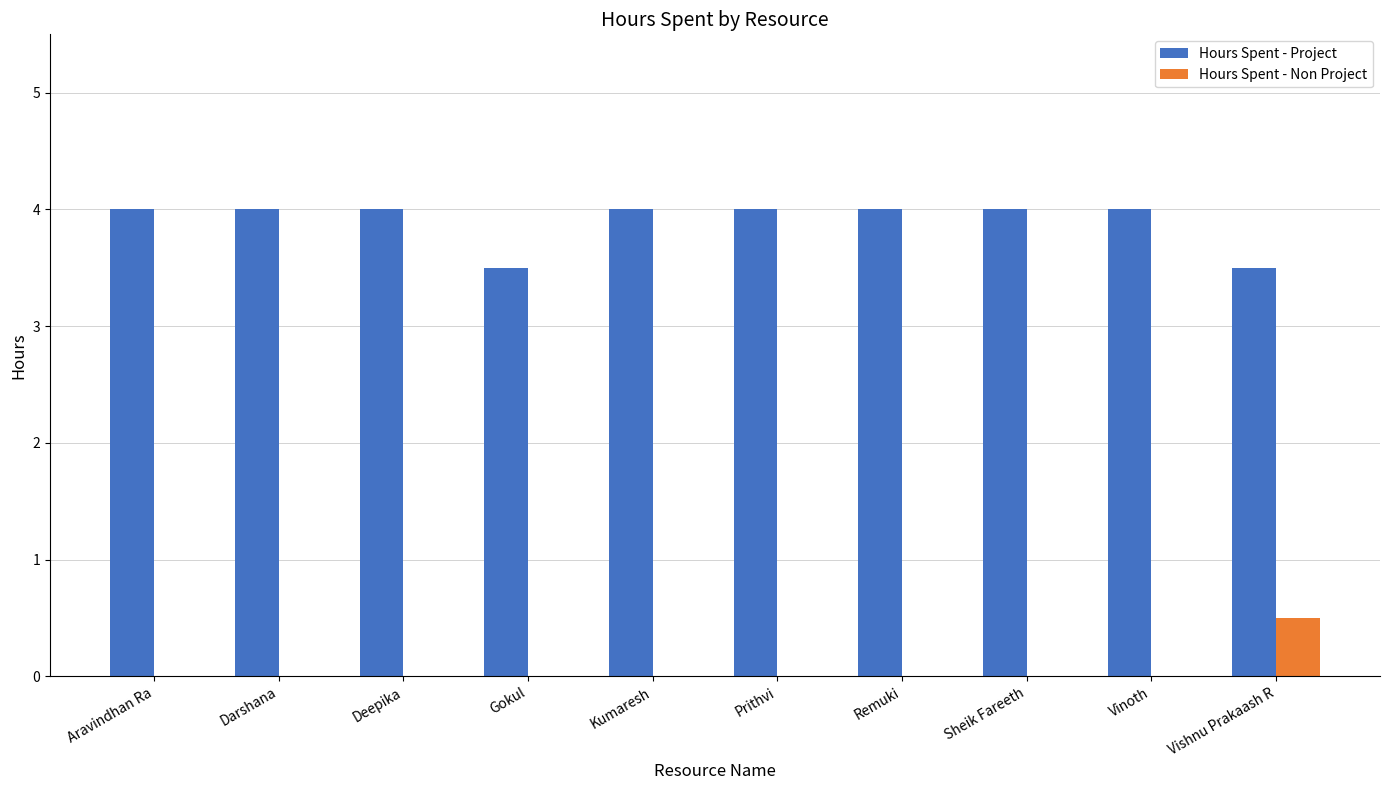

The Hours Spent - Non Project series shows 0.0 at Prithvi. True or false?

True